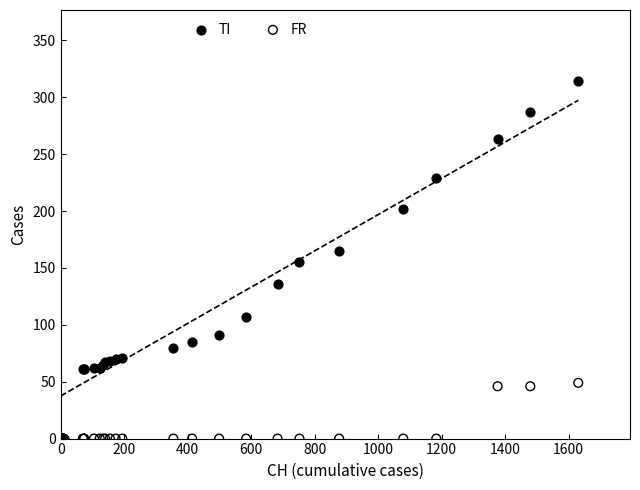

Which series has the largest Y range (max minus min)?

TI